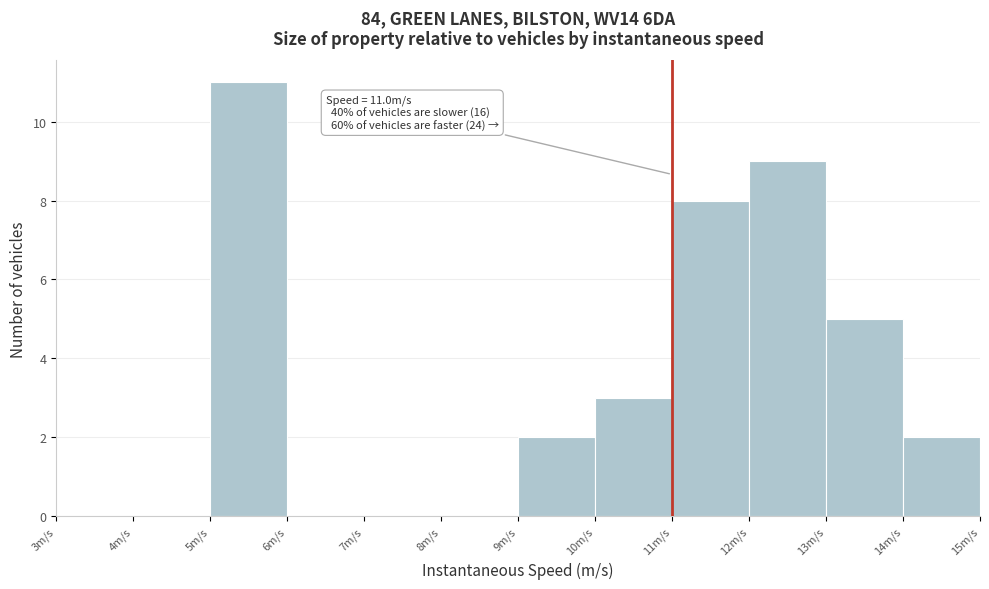

Over which range of the x-axis is the bar tallest?

5 to 6